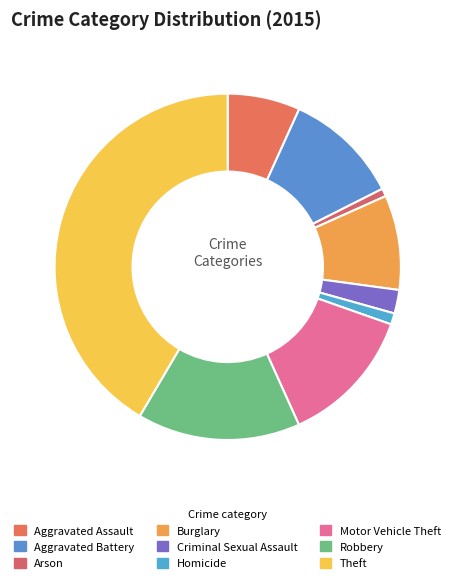

Is Motor Vehicle Theft the majority of the pie?

No